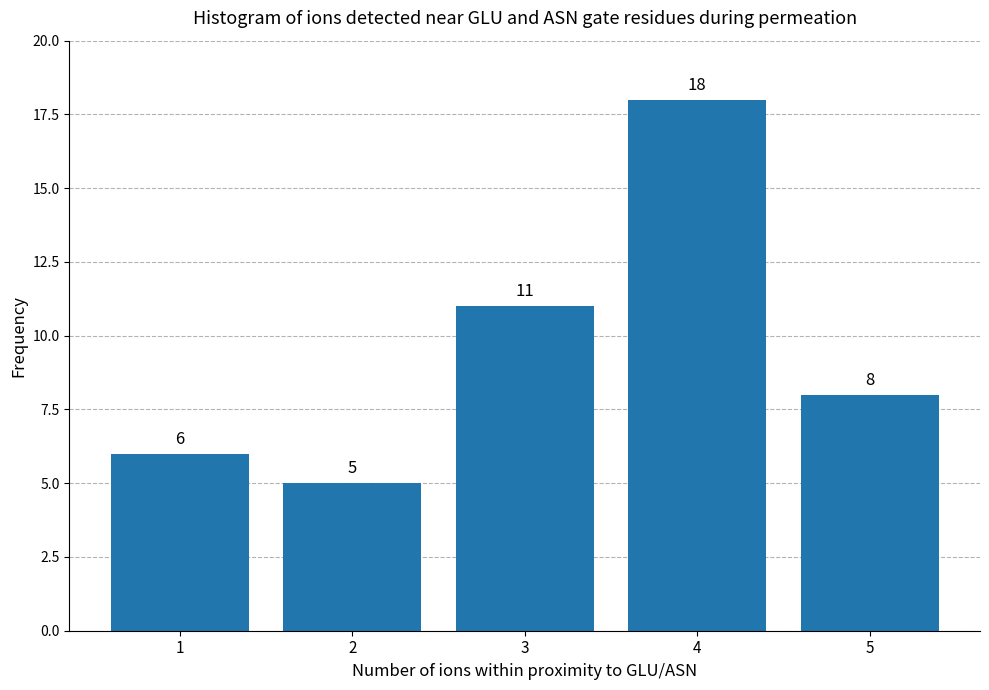

Reading right to left, what are all the values shown in this chart?

8	18	11	5	6